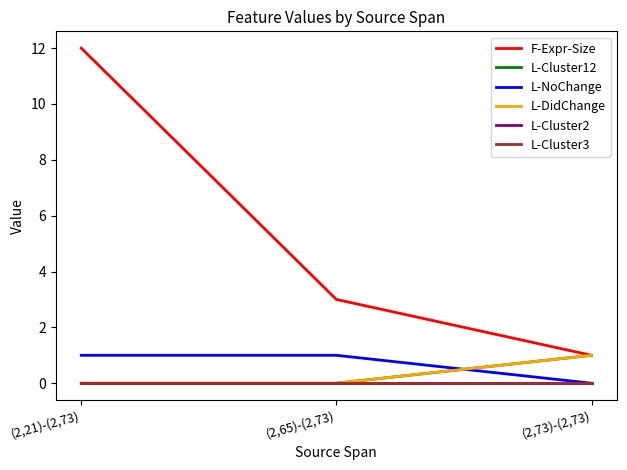

Rank the series at (2,73)-(2,73) from highest to lowest value.

F-Expr-Size, L-Cluster12, L-DidChange, L-NoChange, L-Cluster2, L-Cluster3